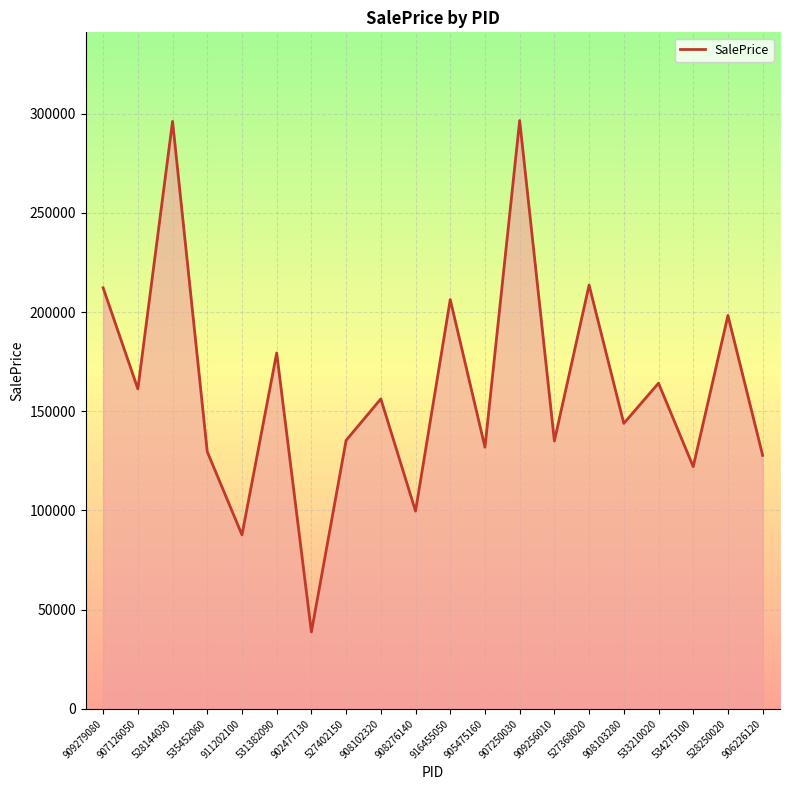

The chart shows a value of 122057 at 534275100. True or false?

True